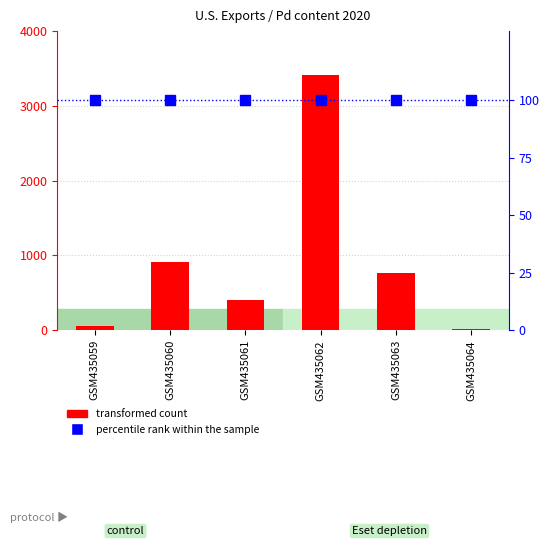

What is the minimum value shown in the chart?

14